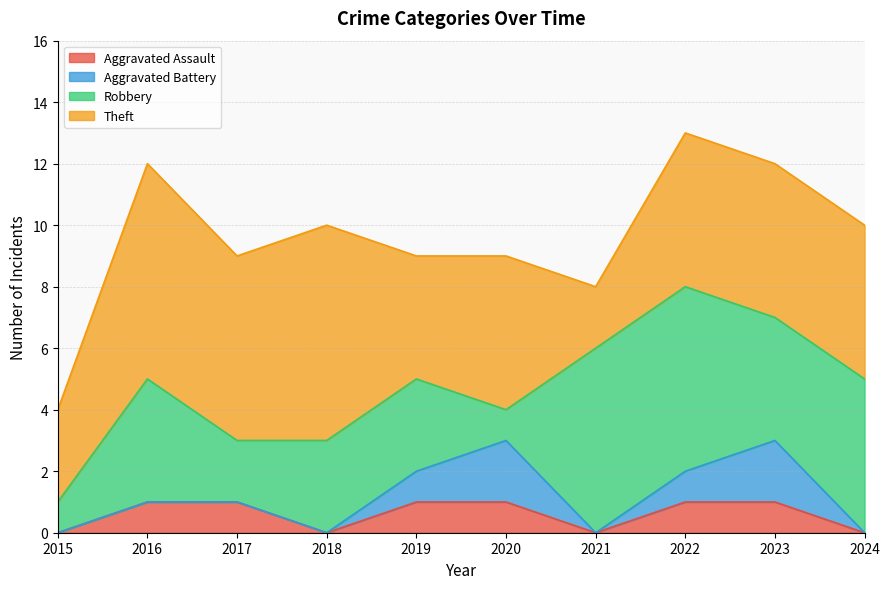

True or false: Aggravated Assault and Theft intersect in this chart.

False